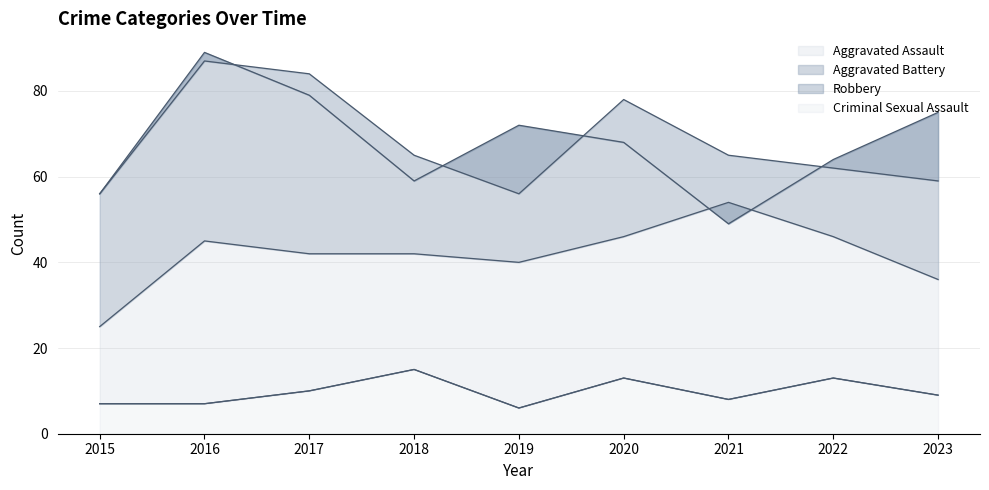

Reading left to right, list all the values displayed in this chart.

Aggravated Assault: 2015=25	2016=45	2017=42	2018=42	2019=40	2020=46	2021=54	2022=46	2023=36
Aggravated Battery: 2015=56	2016=89	2017=79	2018=59	2019=72	2020=68	2021=49	2022=64	2023=75
Criminal Sexual Assault: 2015=7	2016=7	2017=10	2018=15	2019=6	2020=13	2021=8	2022=13	2023=9
Robbery: 2015=56	2016=87	2017=84	2018=65	2019=56	2020=78	2021=65	2022=62	2023=59